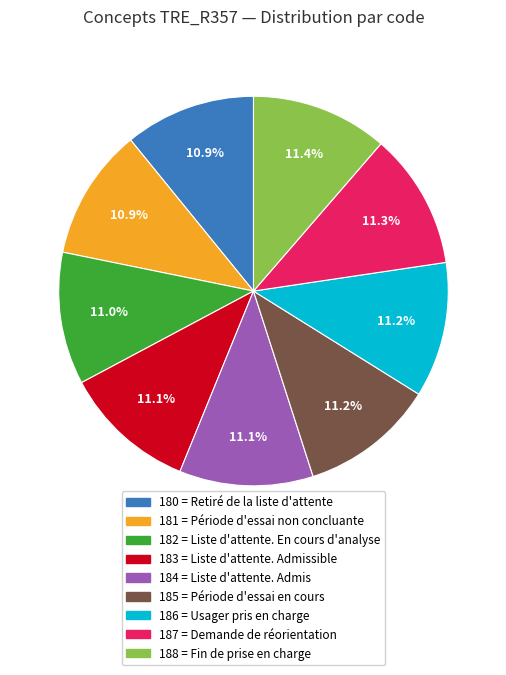

How many slices are in this pie chart?

9